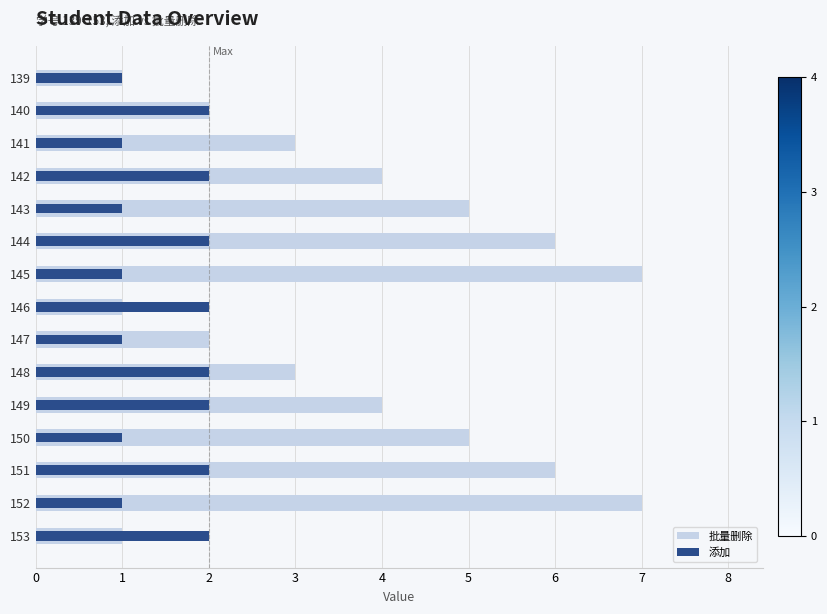

At how many categories does at least one series exceed 6?

2